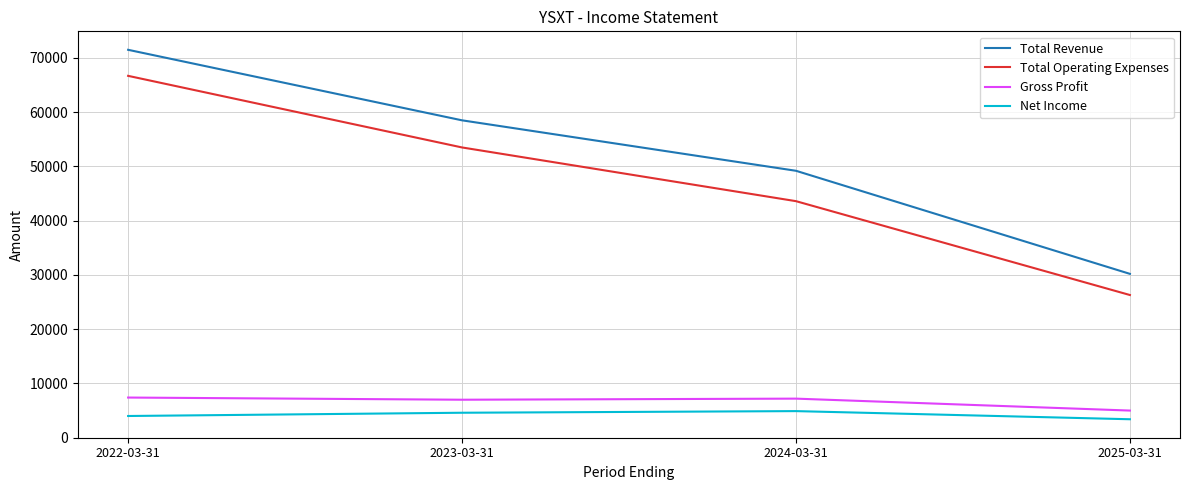

True or false: Total Revenue and Total Operating Expenses intersect in this chart.

False